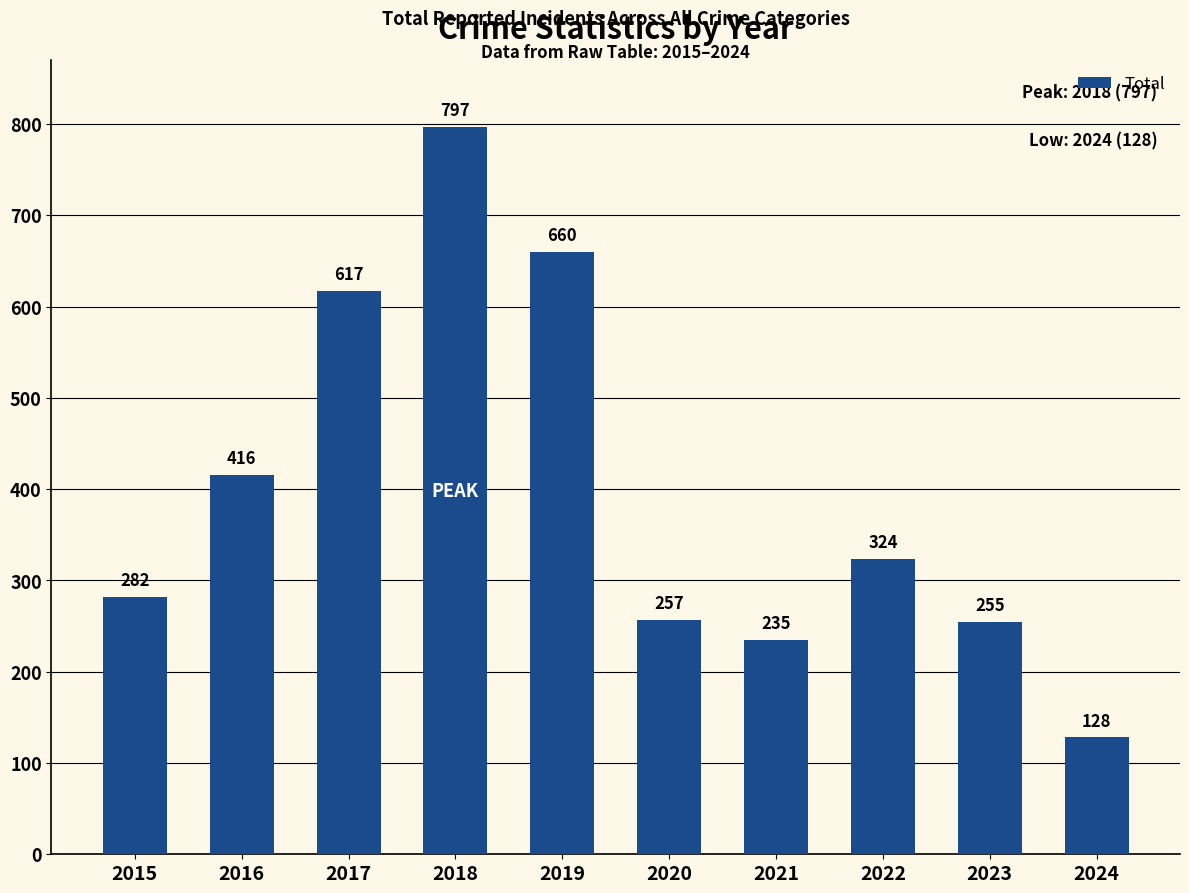

At which label does the data first exceed 324?

2016